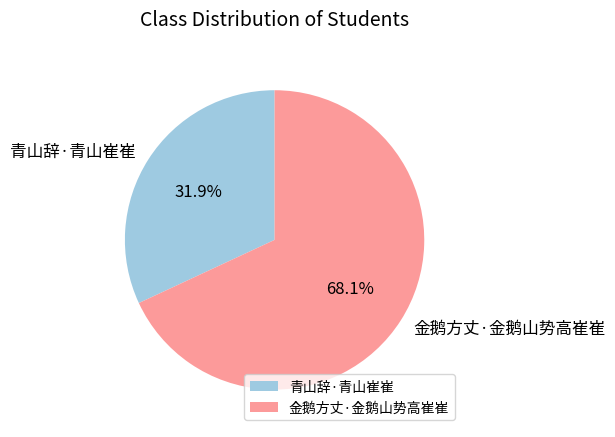

Rank the categories by value from highest to lowest.

金鹅方丈·金鹅山势高崔崔, 青山辞·青山崔崔